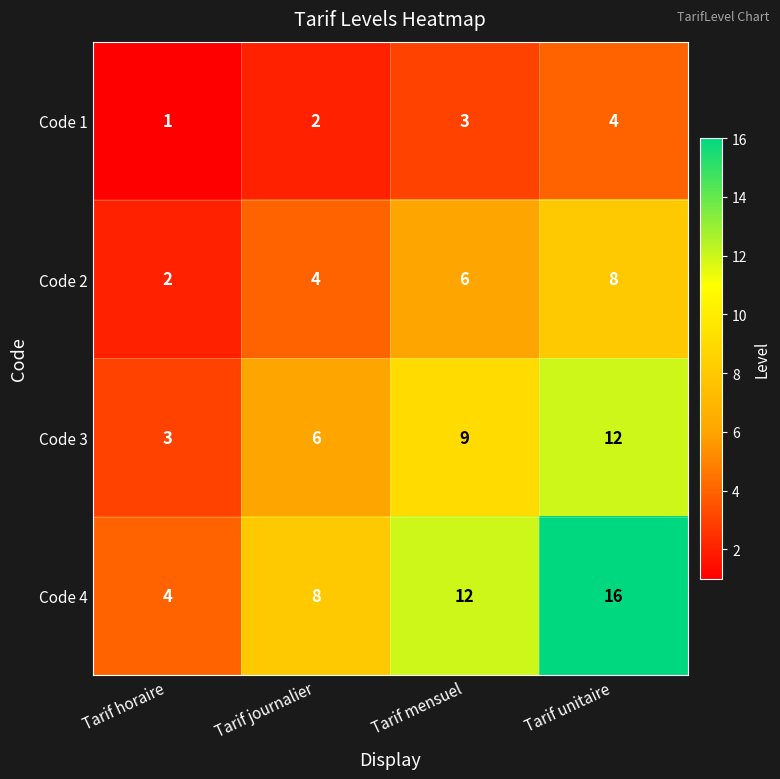

At how many categories does at least one series exceed 3?

4